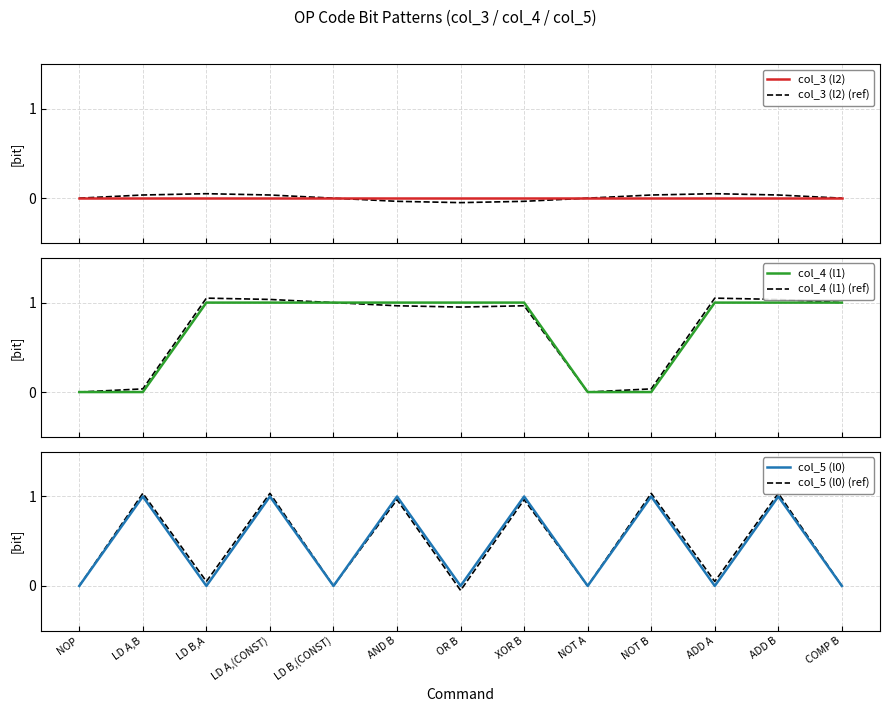

True or false: col_3 (l2) (ref) and col_5 (l0) intersect in this chart.

True